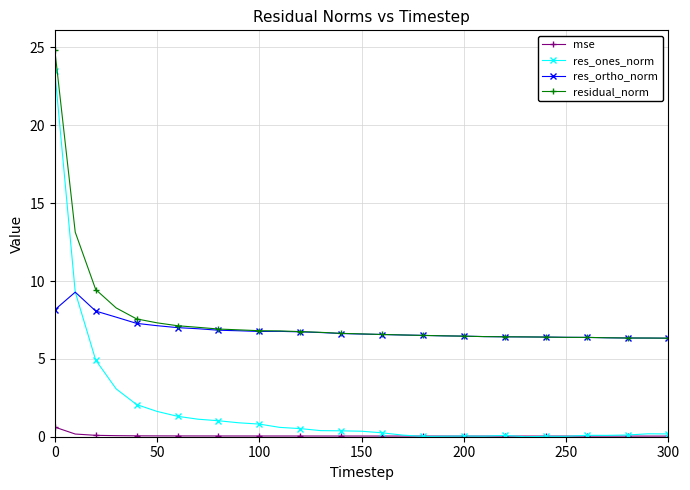

Which series has the widest spread of values?

res_ones_norm